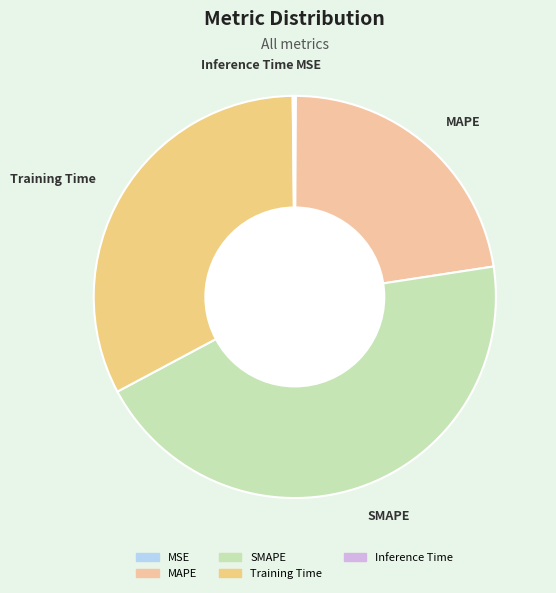

Is MAPE the majority of the pie?

No